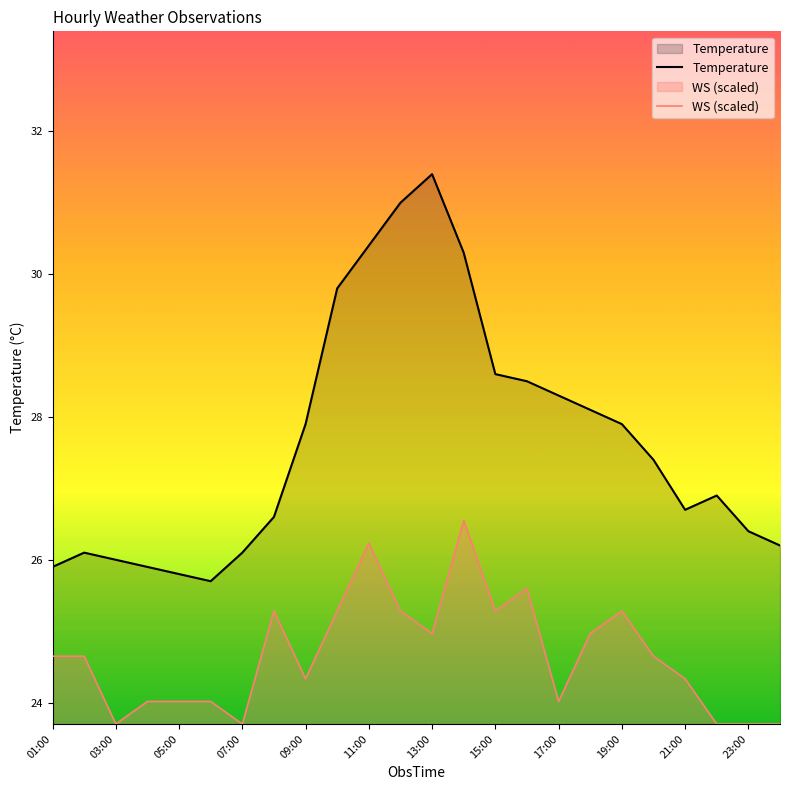

Which series has the largest total across all categories?

Temperature